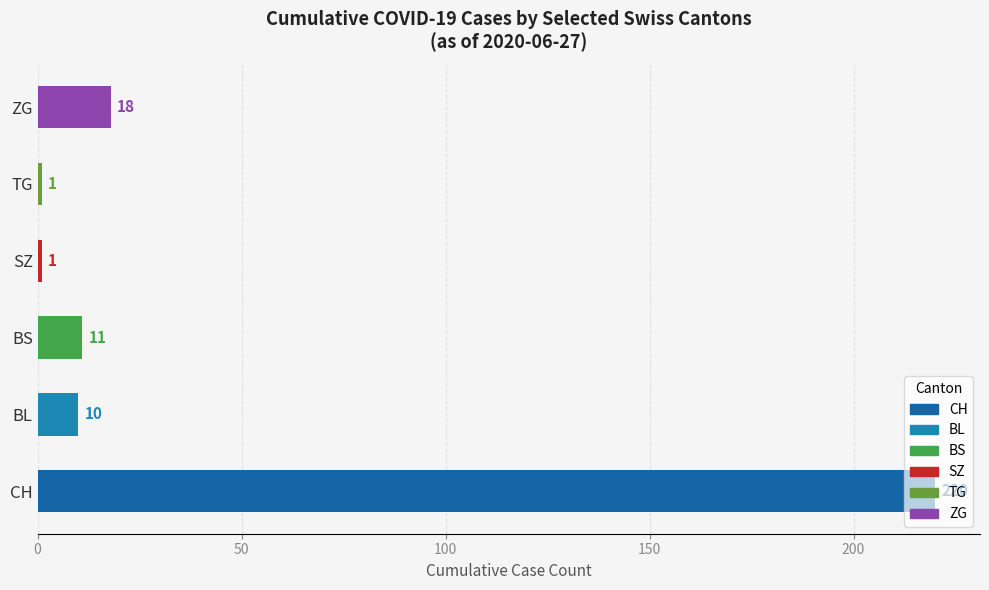

What is the average value?

44